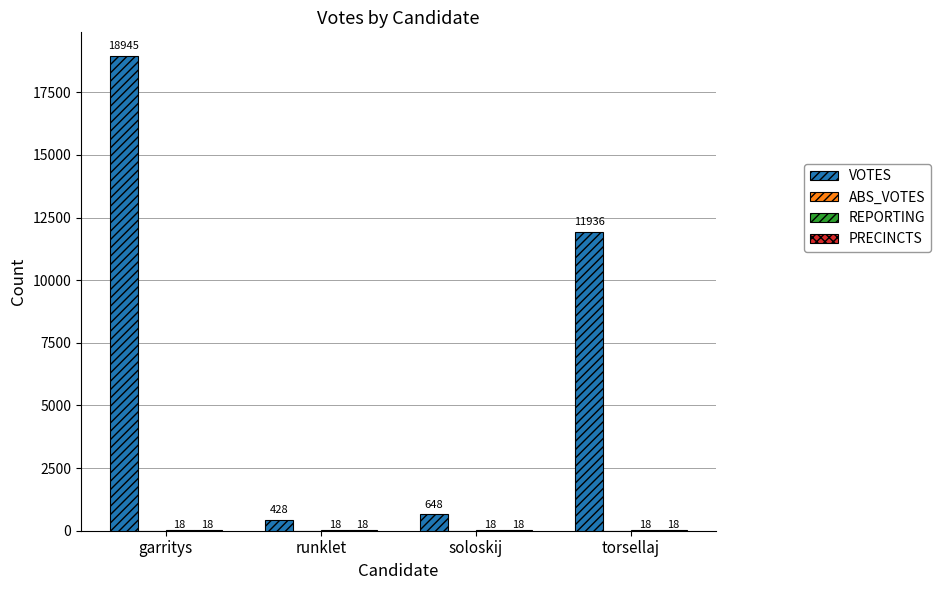

At which label is VOTES closest to 9686?

torsellaj